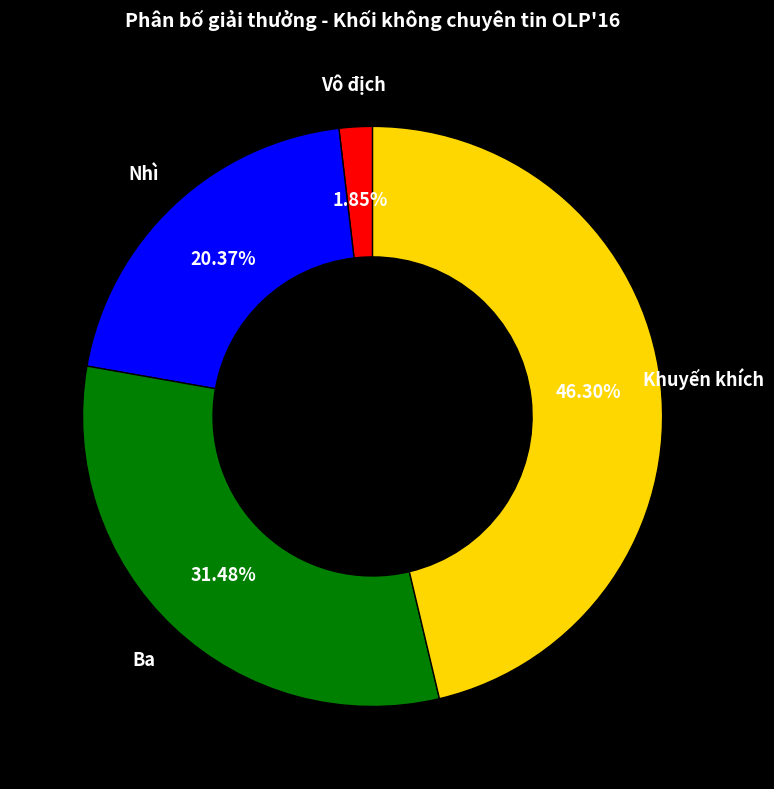

Is there a majority slice in this chart?

No